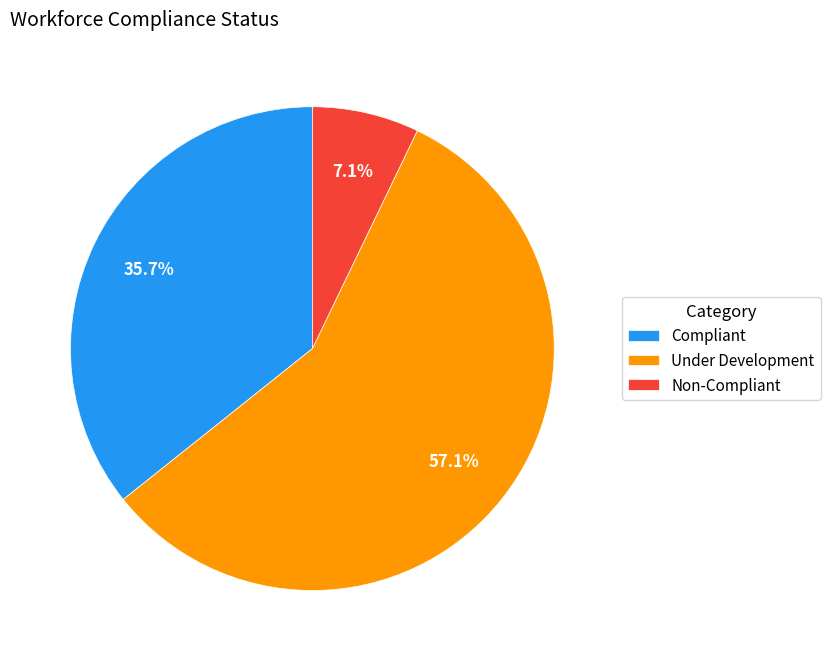

Is it true that Compliant is 36% of the pie?

True